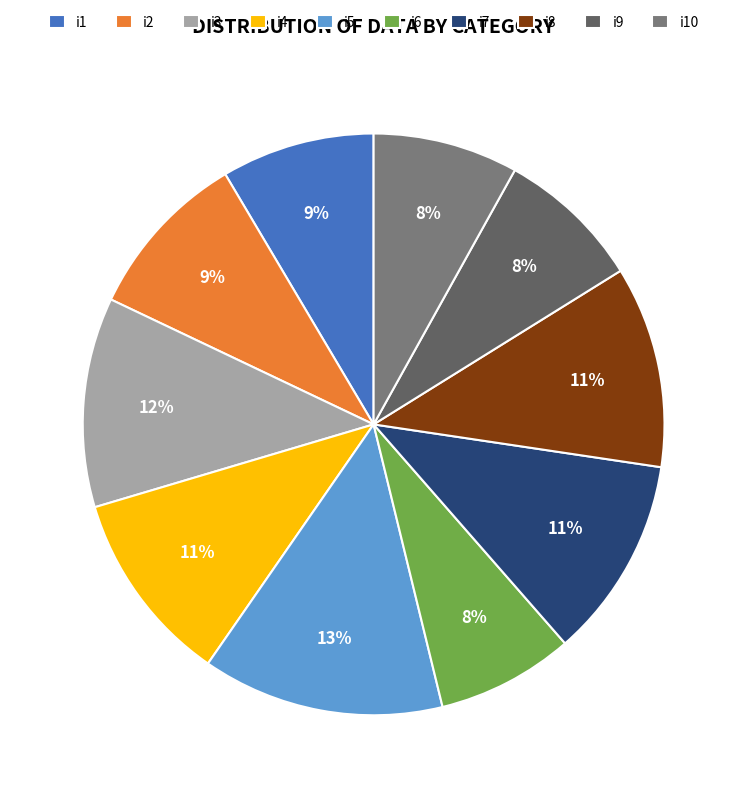

Which slice is the largest?

i5